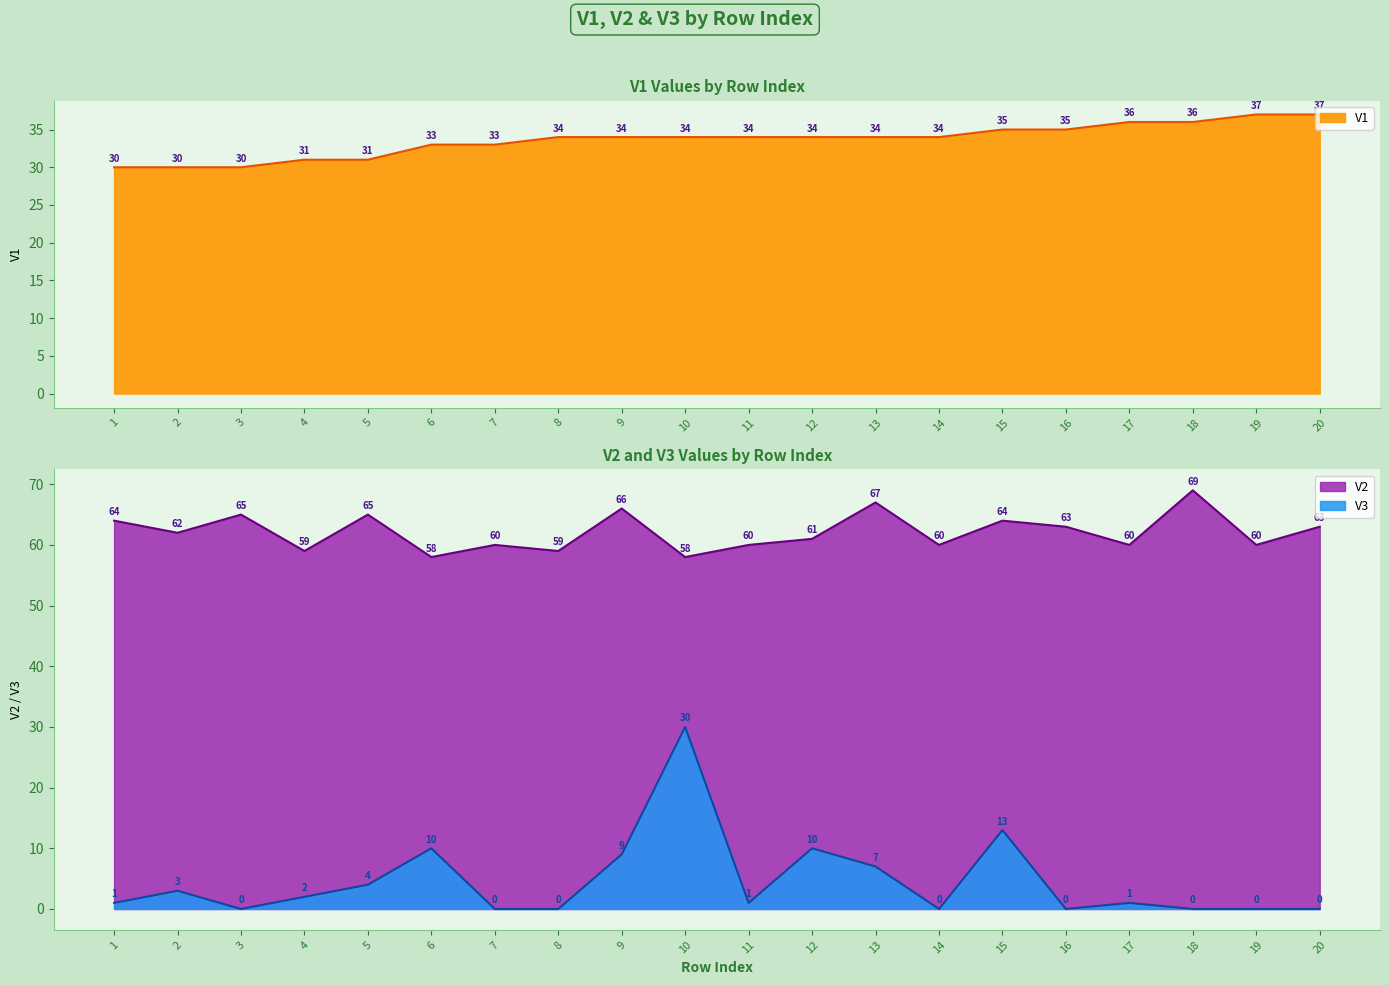

Where does the V2 series first go above 62?

1